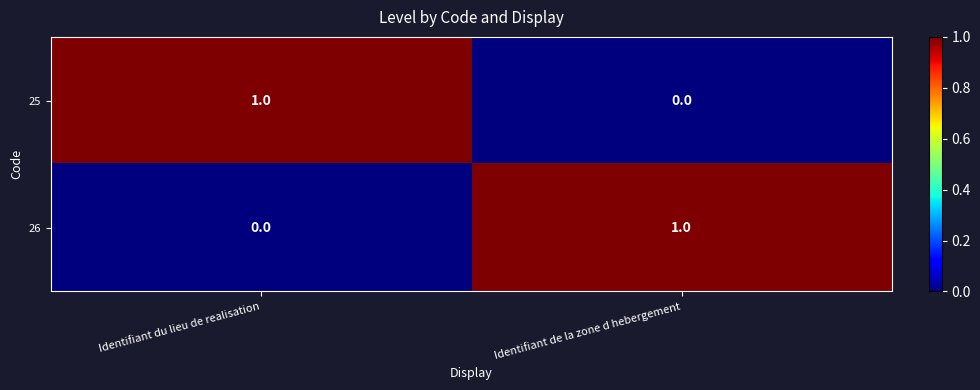

The value of 25 at Identifiant du lieu de realisation is 1. True or false?

True